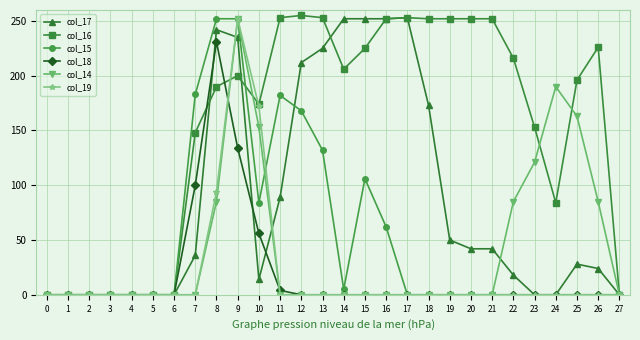

The col_14 series shows 153 at 10. True or false?

True